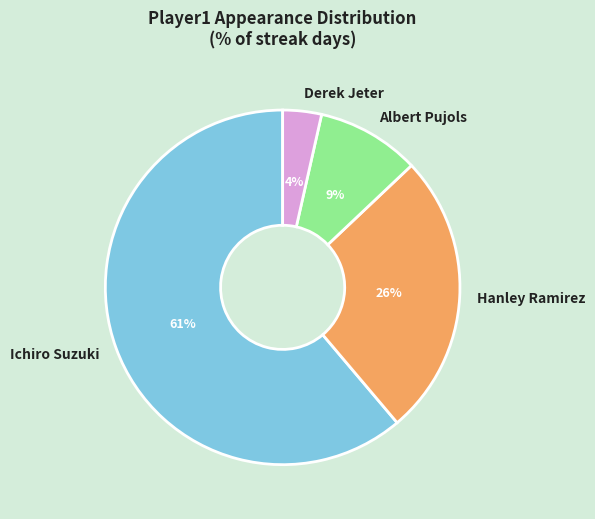

Which has a higher value, Ichiro Suzuki or Albert Pujols?

Ichiro Suzuki